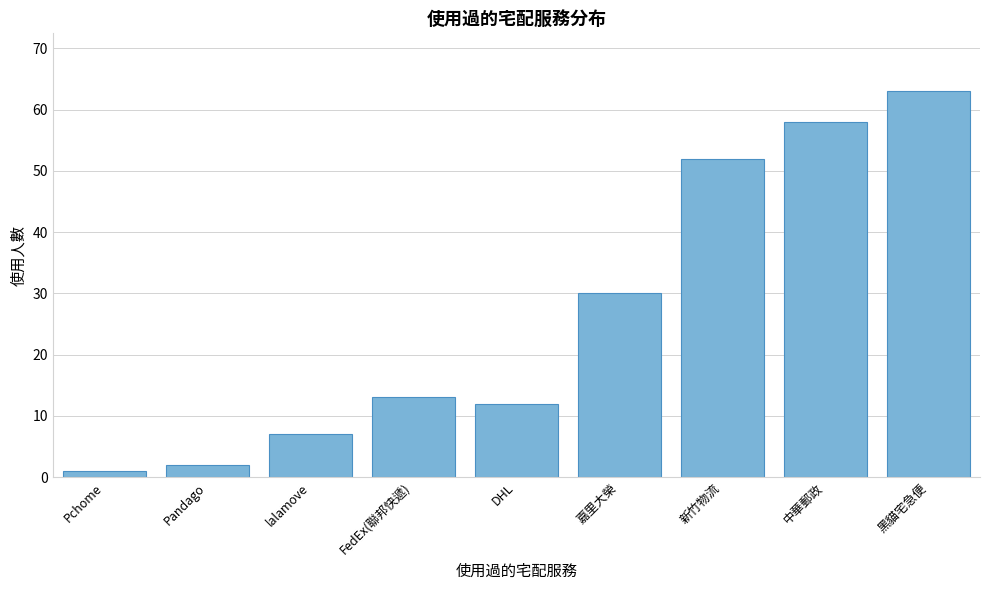

Reading right to left, extract all data points from this chart.

63	58	52	30	12	13	7	2	1